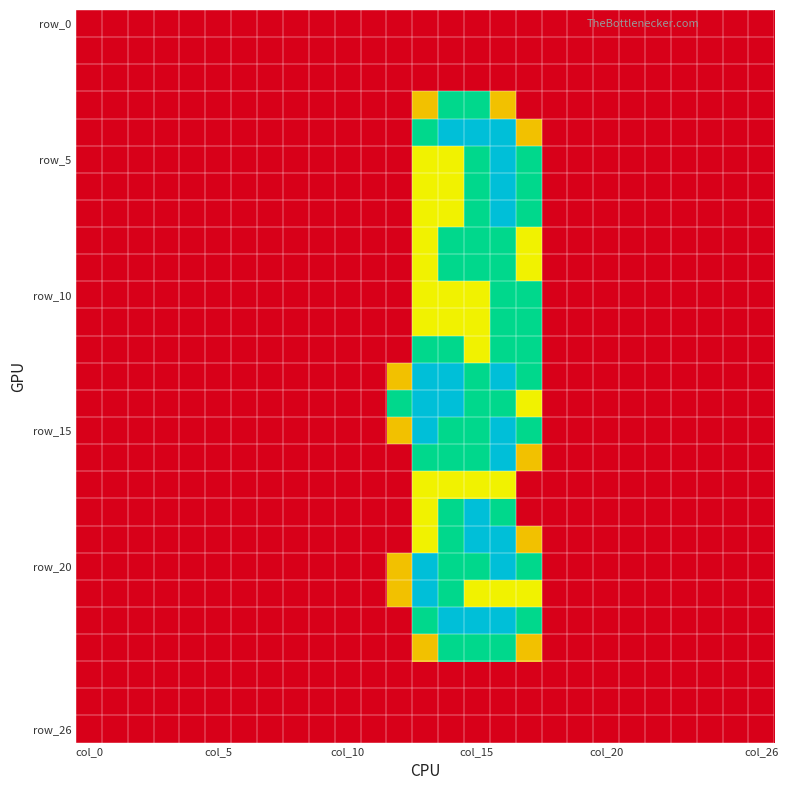

Count the number of data series in this chart.

27